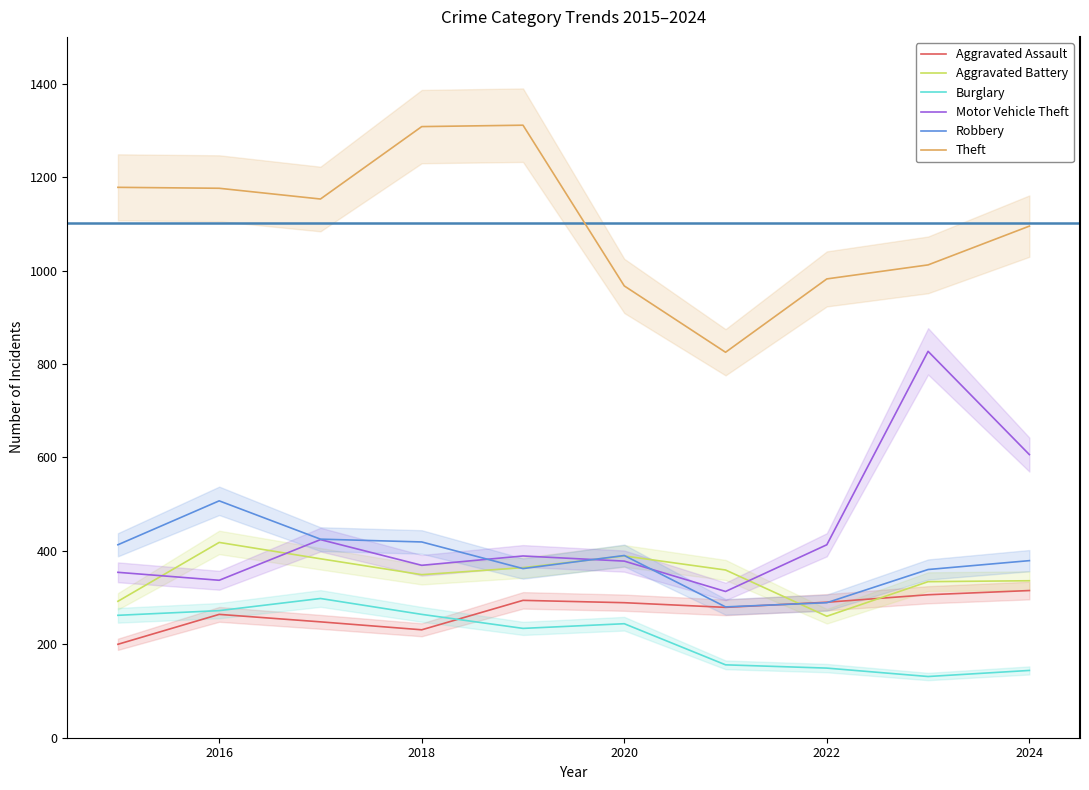

True or false: Aggravated Battery and Theft intersect in this chart.

False